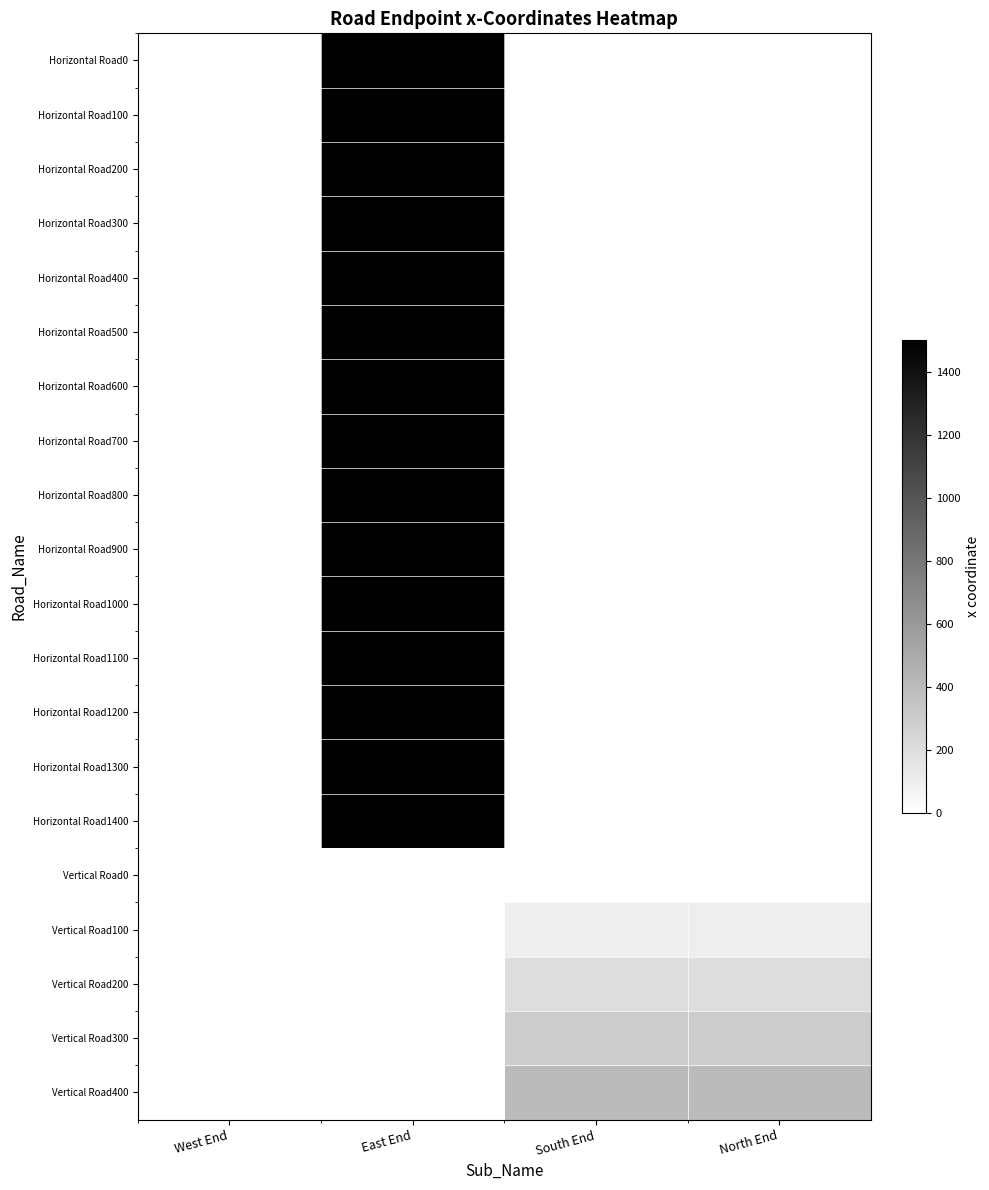

Is the value of Horizontal Road100 at South End greater than the value of Horizontal Road200 at South End?

No